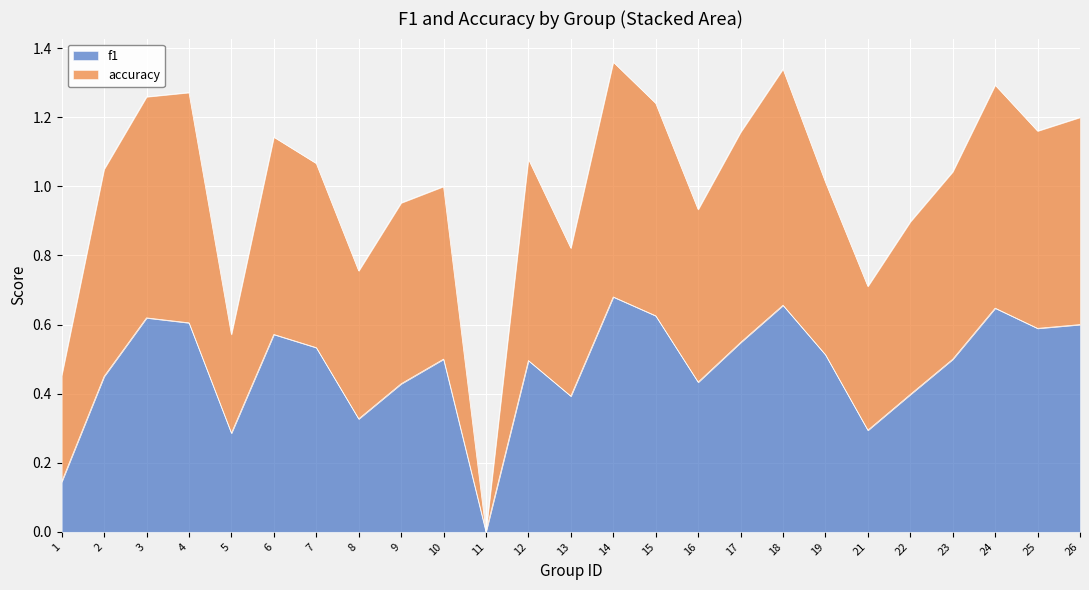

True or false: f1 has a value of 0.3 at 26.

False